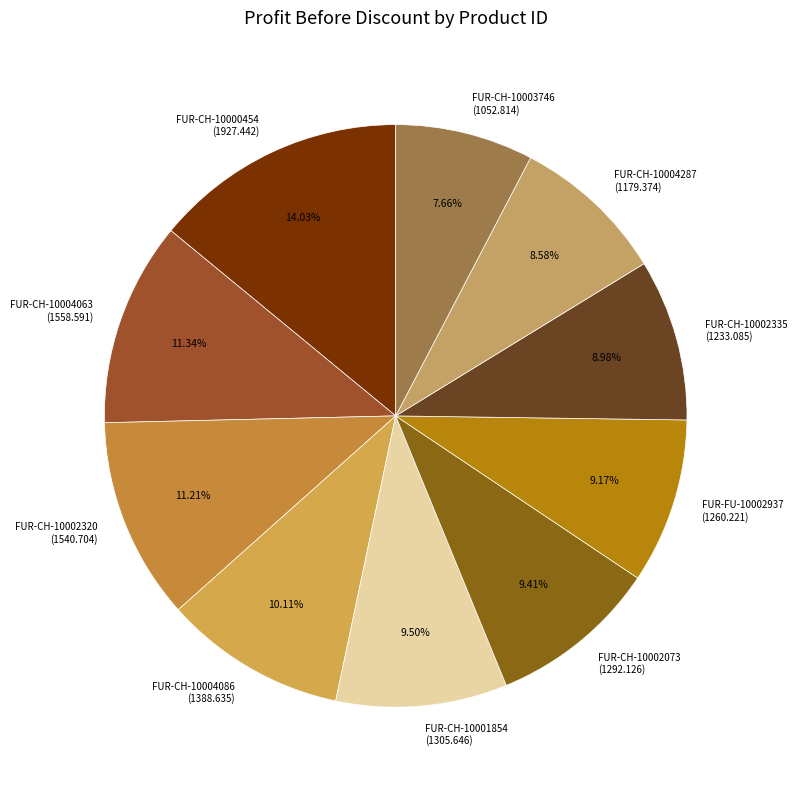

Combined, what portion of the pie is FUR-CH-10004063 and FUR-CH-10001854?

20.8%